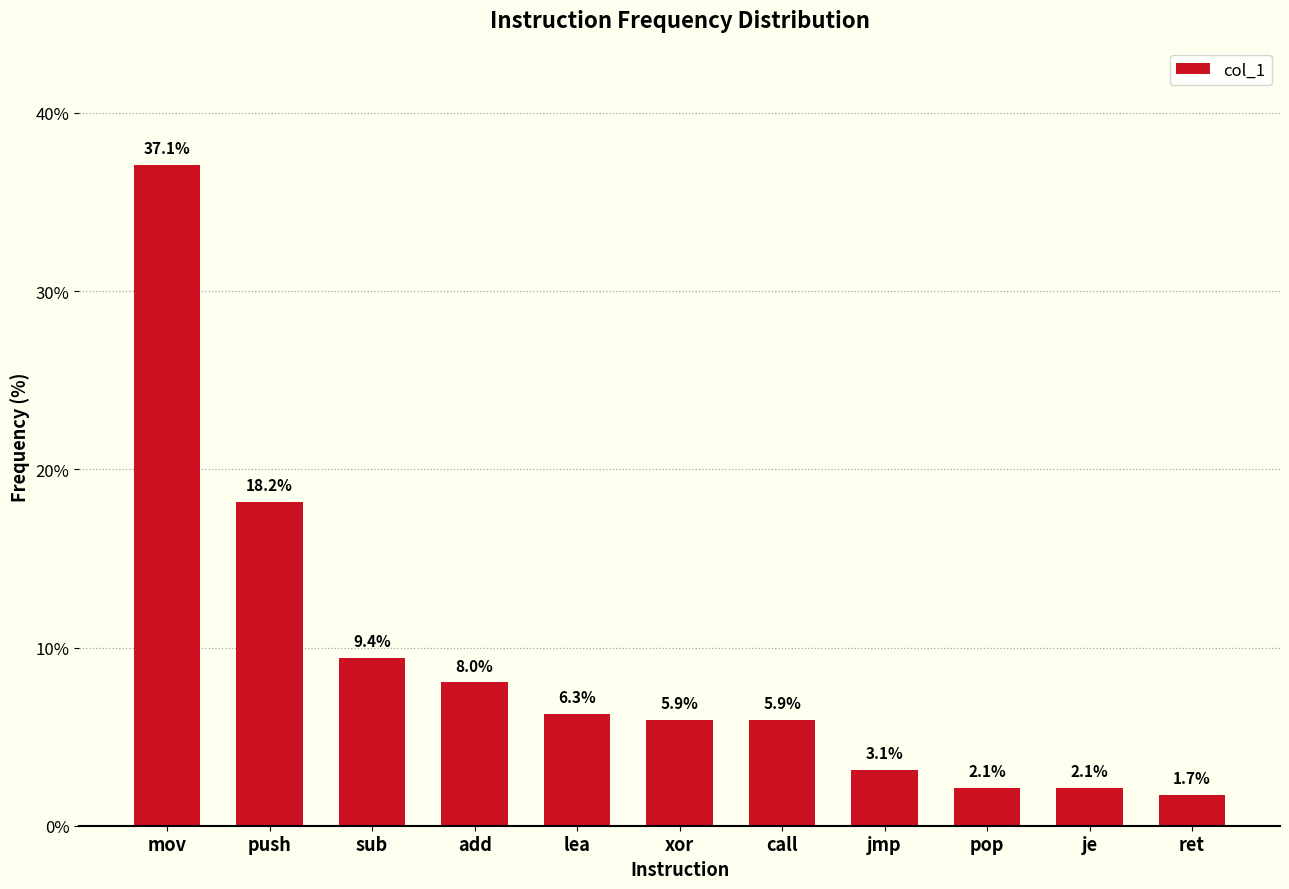

Where does the data first go above 5?

mov